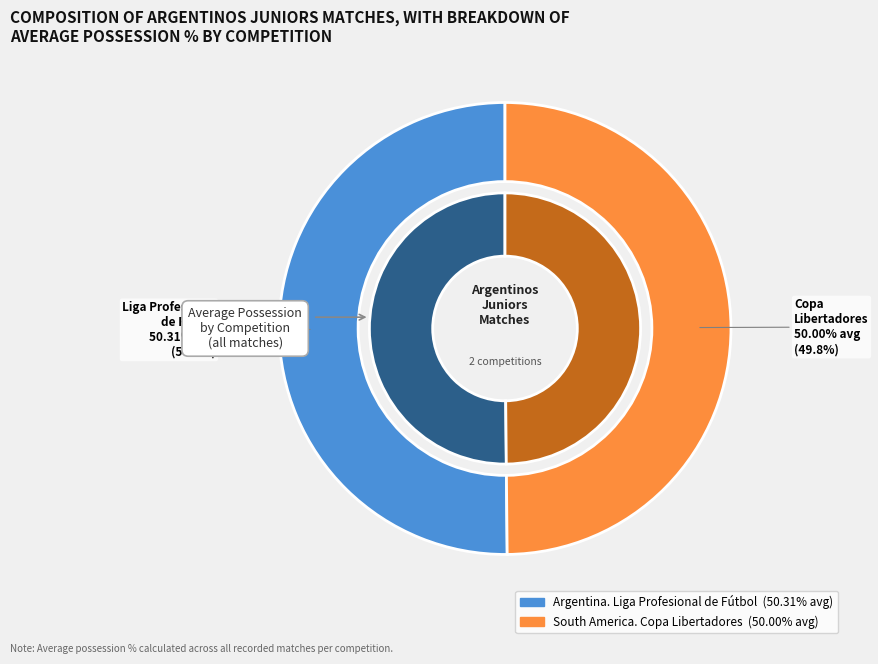

True or false: Argentina. Liga Profesional de Fútbol accounts for 41% of the total.

False